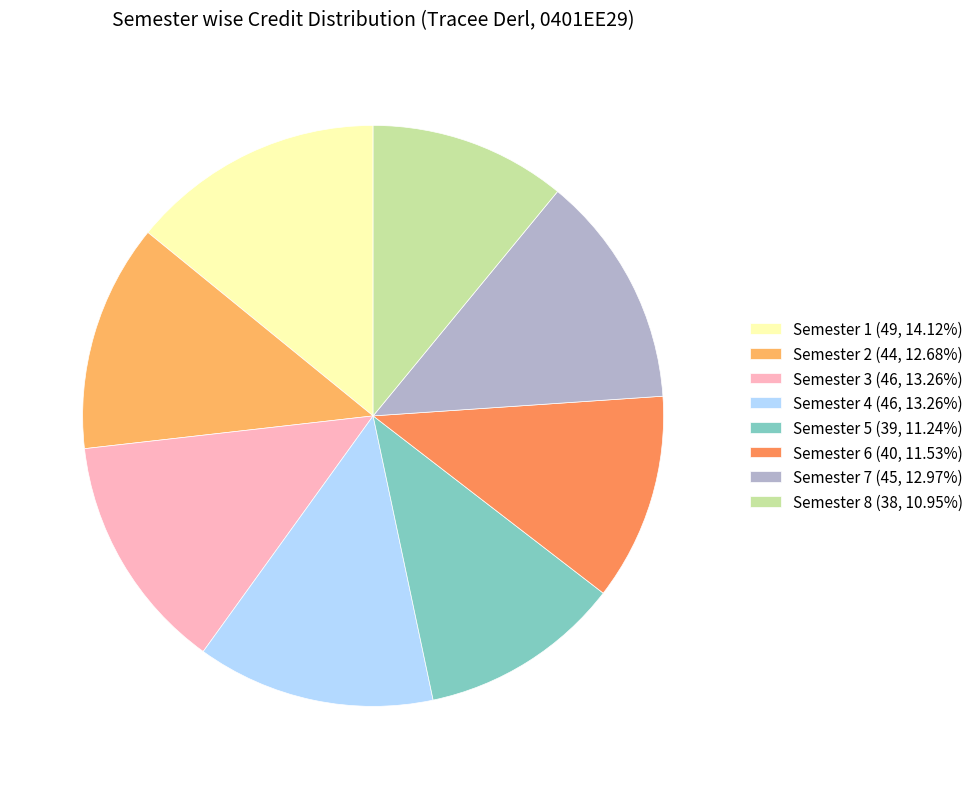

Approximately how many times larger is the value at Semester 1 (49, 14.12%) compared to Semester 7 (45, 12.97%)?

1.1